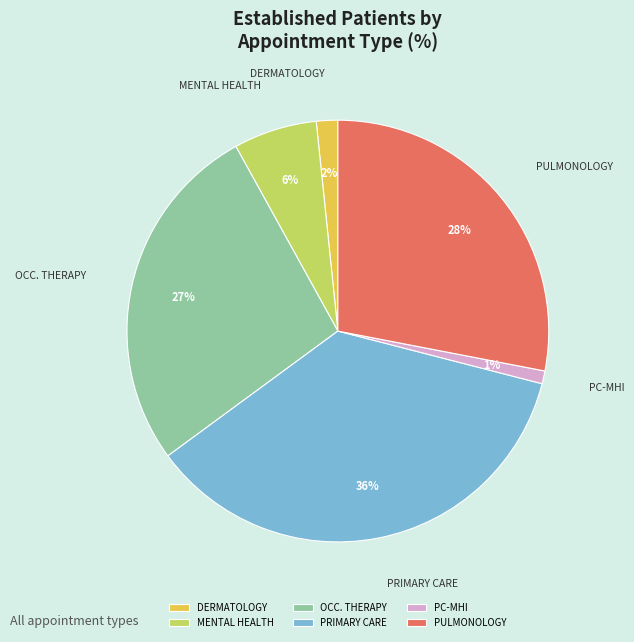

Rank the categories by value from lowest to highest.

PC-MHI, DERMATOLOGY, MENTAL HEALTH, OCC. THERAPY, PULMONOLOGY, PRIMARY CARE